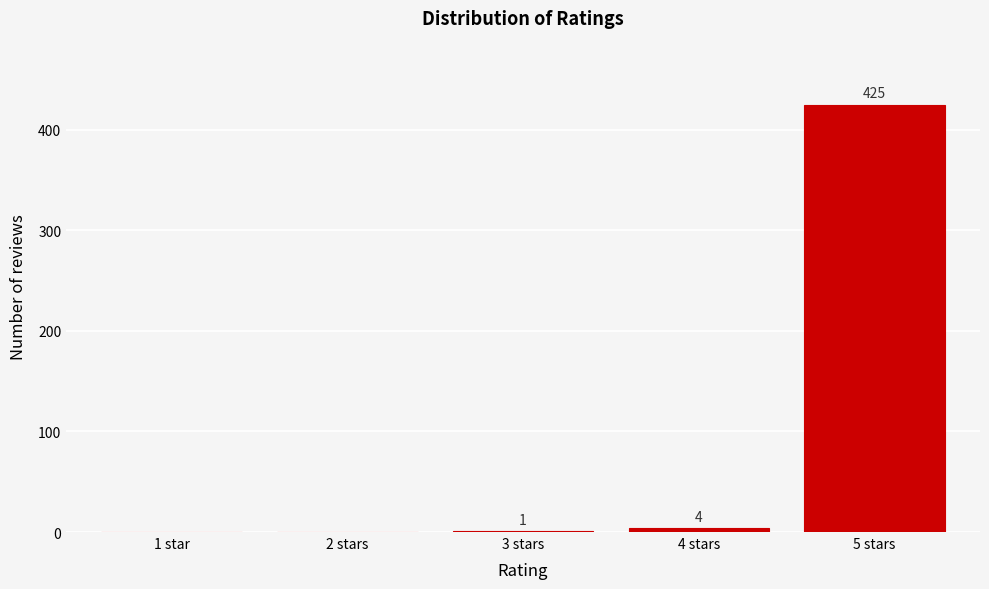

Reading left to right, transcribe all the data shown in this chart.

1 star=0	2 stars=0	3 stars=1	4 stars=4	5 stars=425